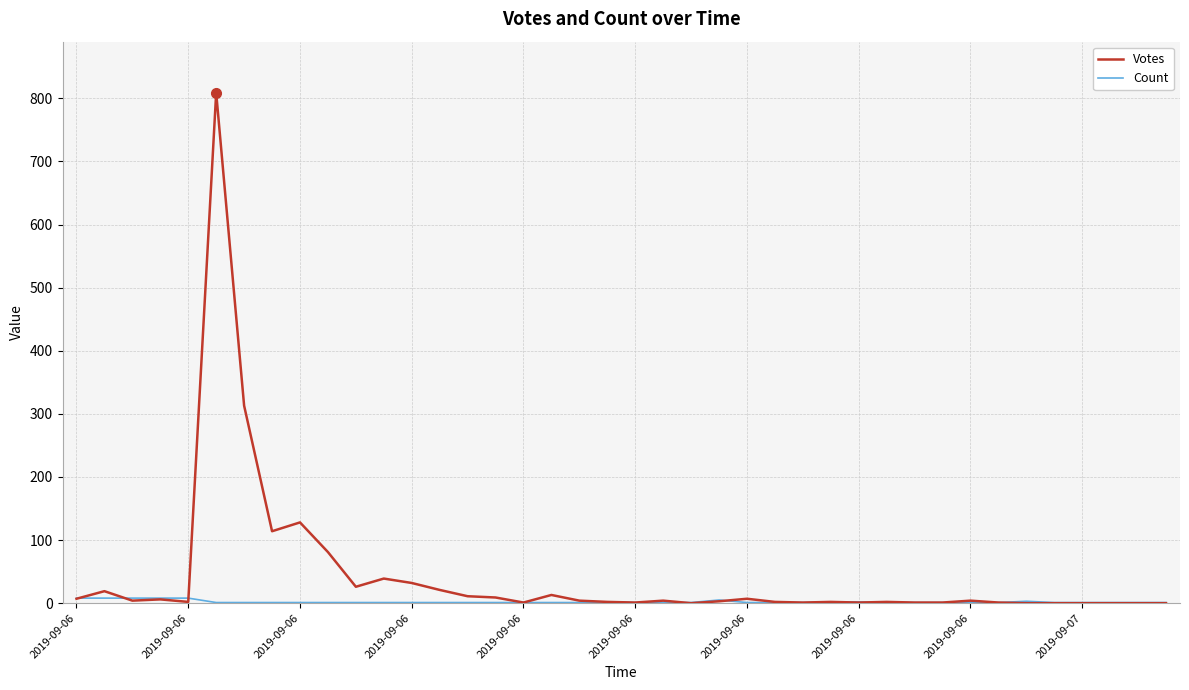

Which series has the widest spread of values?

Votes